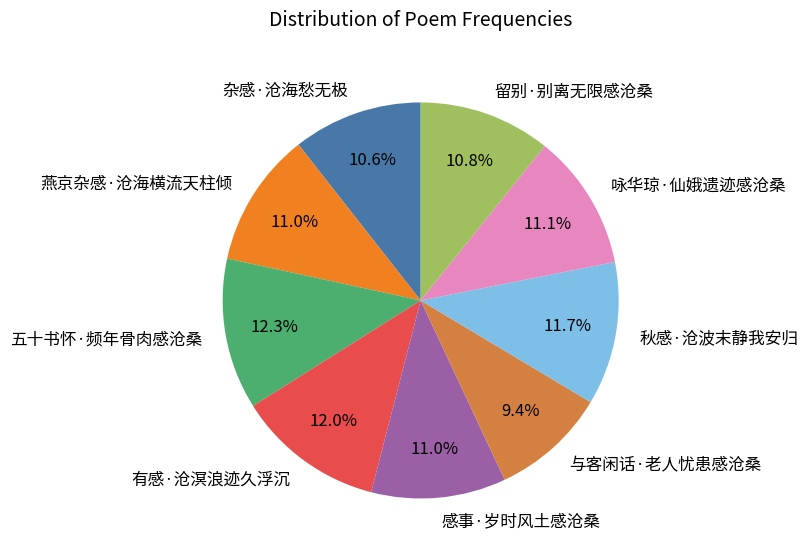

To the nearest percent, what is the average slice percentage?

11%